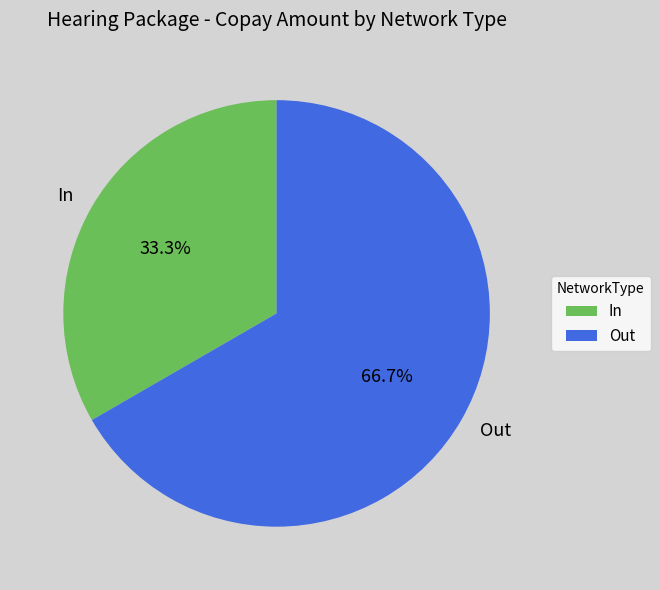

Which category accounts for the majority?

Out